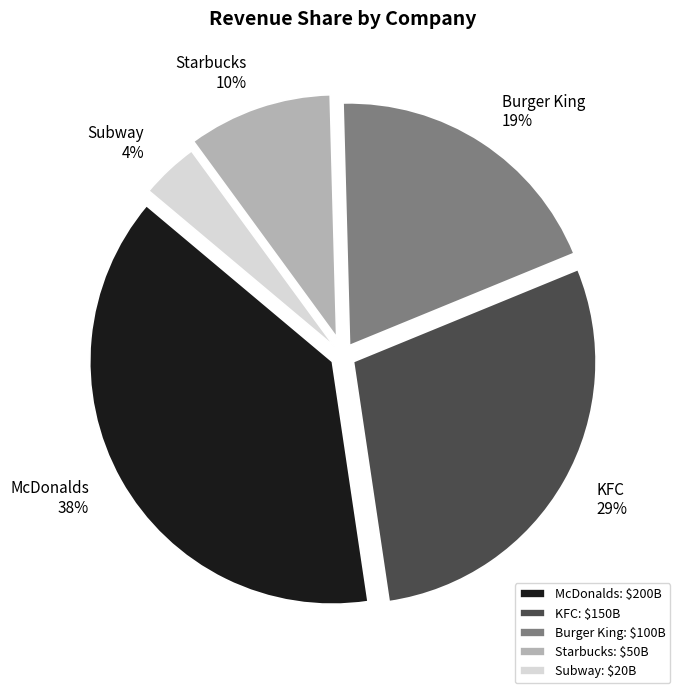

Combined, do KFC and McDonalds account for over 50%?

Yes